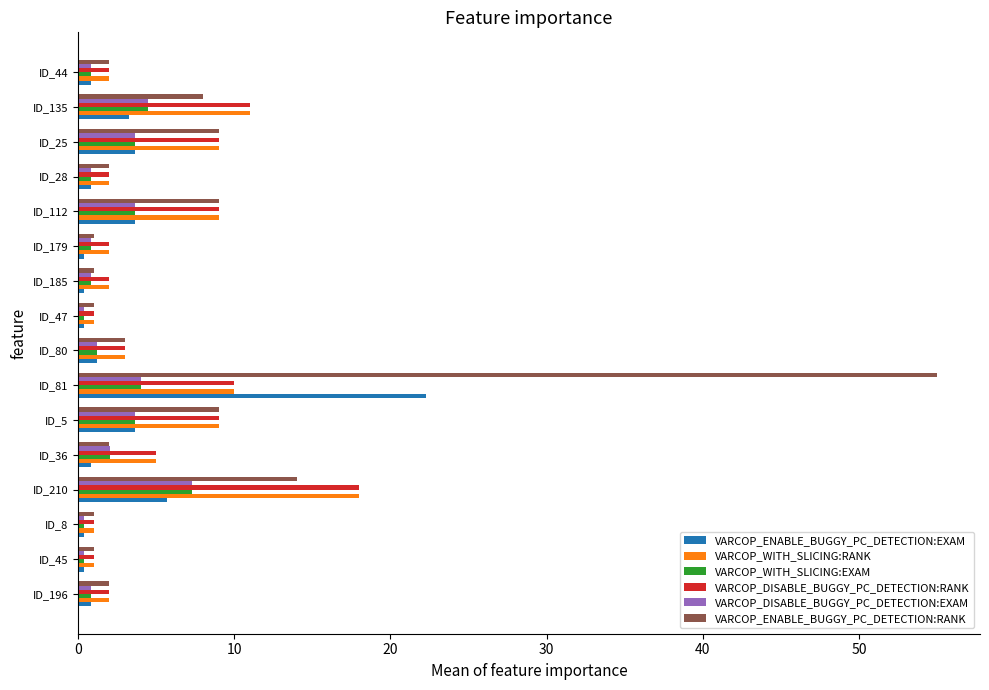

Which series has the widest spread of values?

VARCOP_ENABLE_BUGGY_PC_DETECTION:RANK